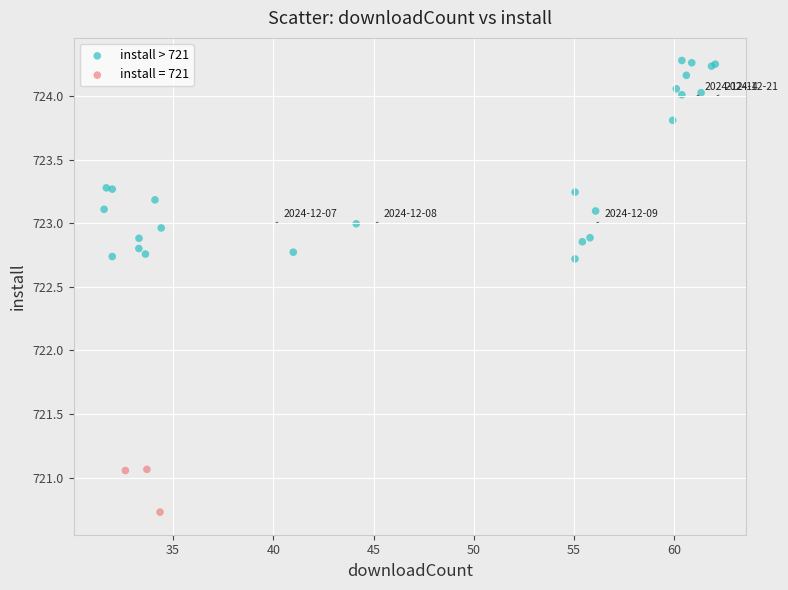

Which series has the largest Y range (max minus min)?

install > 721